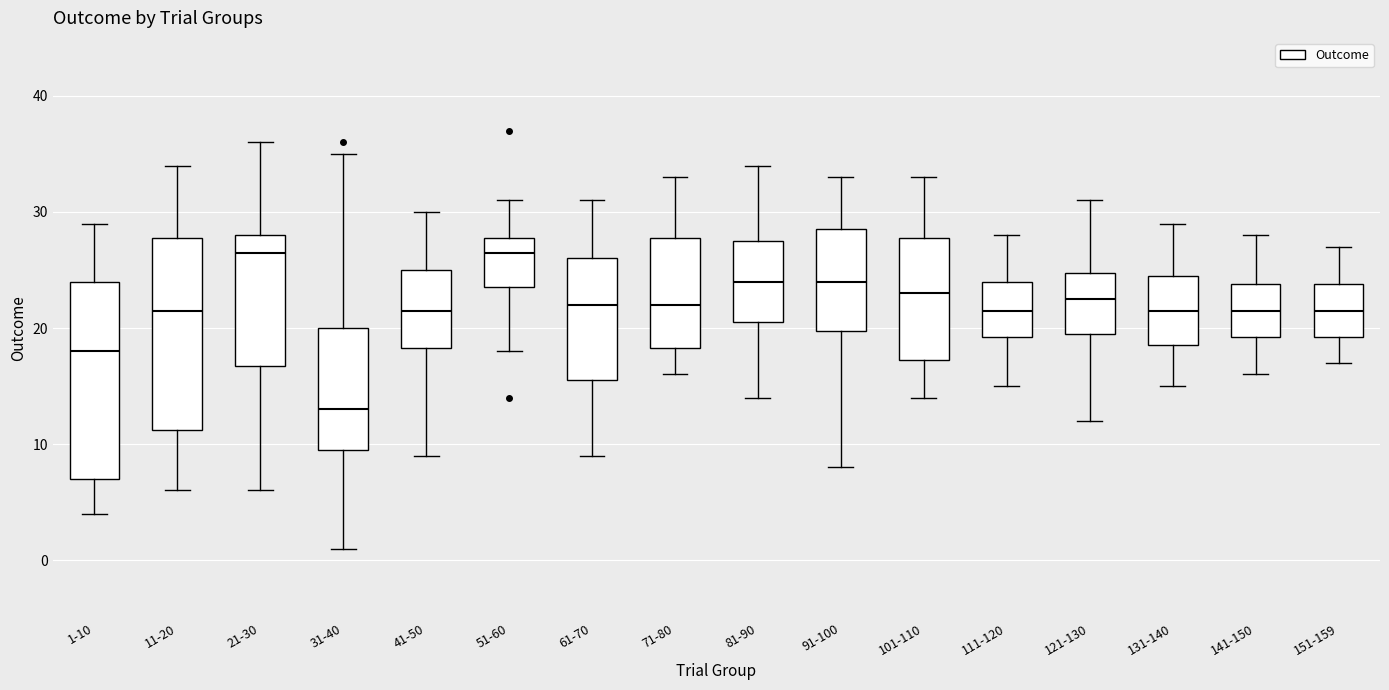

Where is the lower edge of the box for 81-90 on the y-axis? The values are not printed on the chart, so give them approximately, as read against the axis.

21